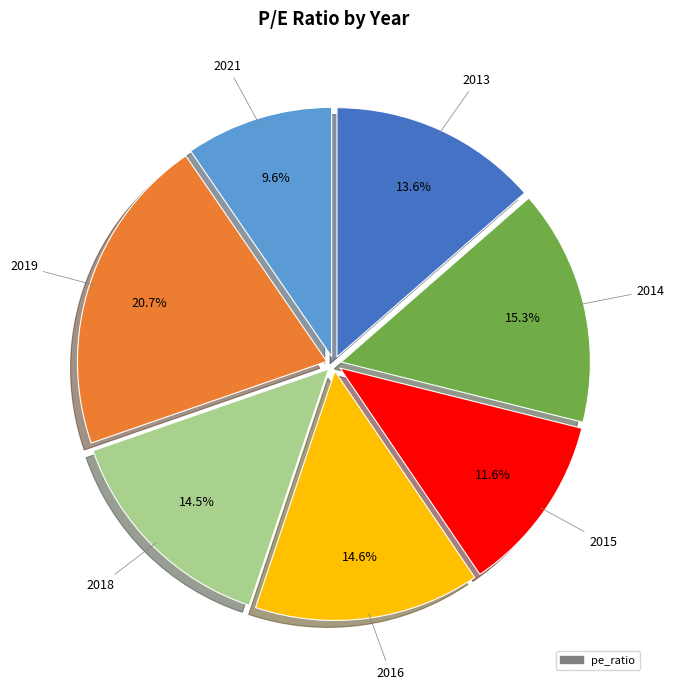

Is there a majority slice in this chart?

No